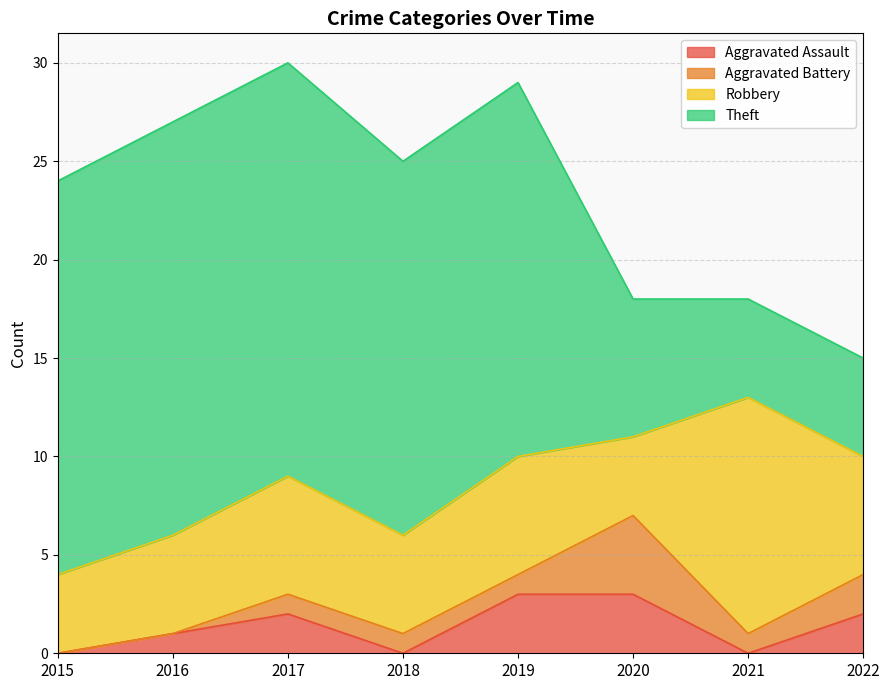

How many series are shown in this chart?

4